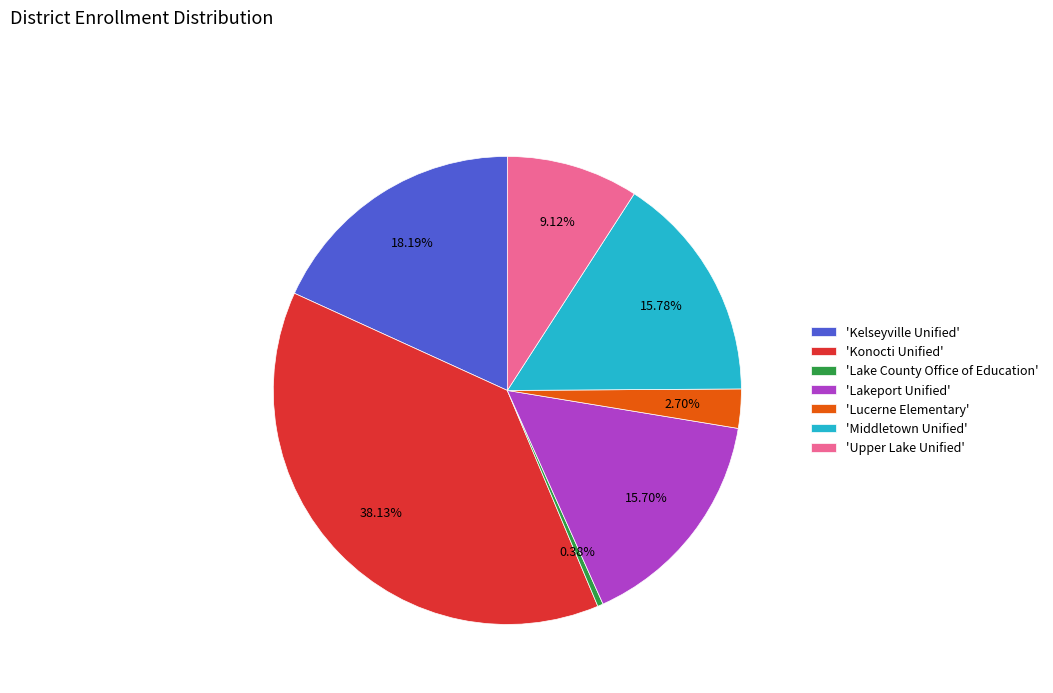

Do 'Lake County Office of Education' and 'Kelseyville Unified' together represent more than half of the pie?

No